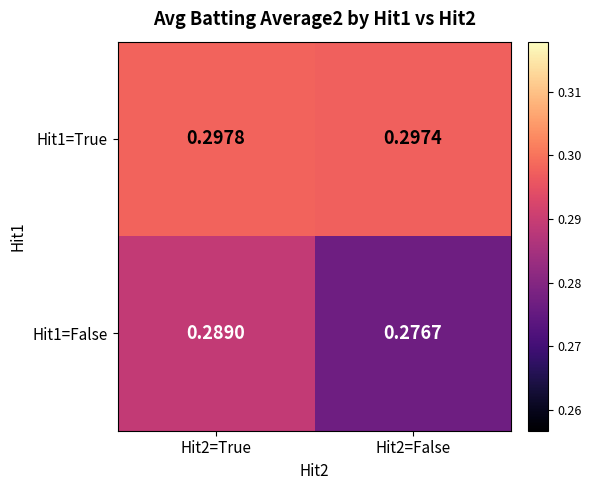

How many categories are shown in the chart?

2